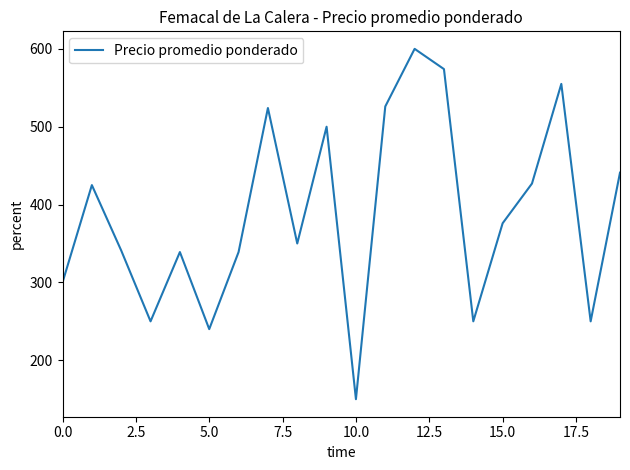

What is the minimum value shown in the chart?

150